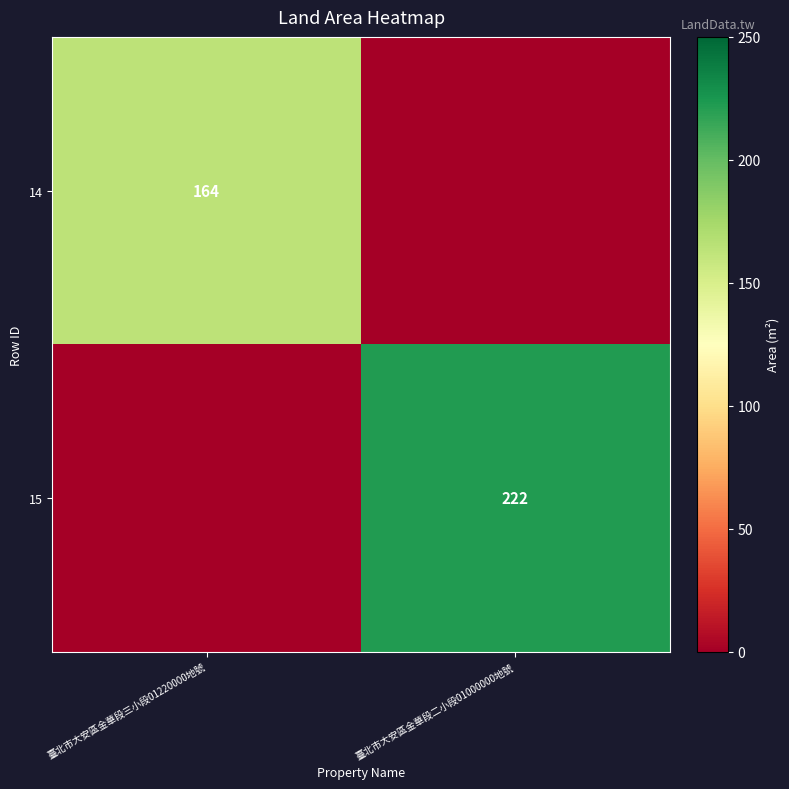

True or false: 15 has a value of 222 at 臺北市大安區金華段二小段01000000地號.

True